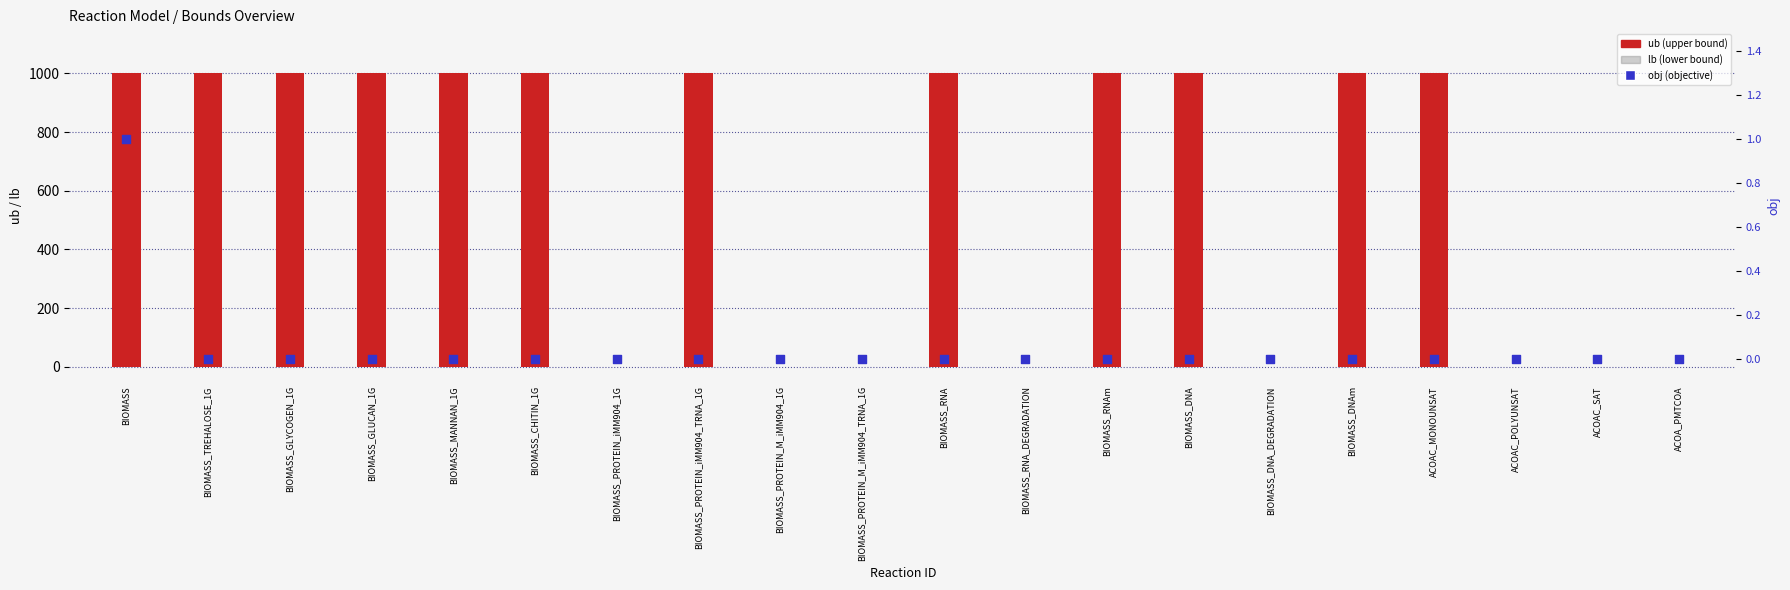

Which series contains the highest Y value?

ub